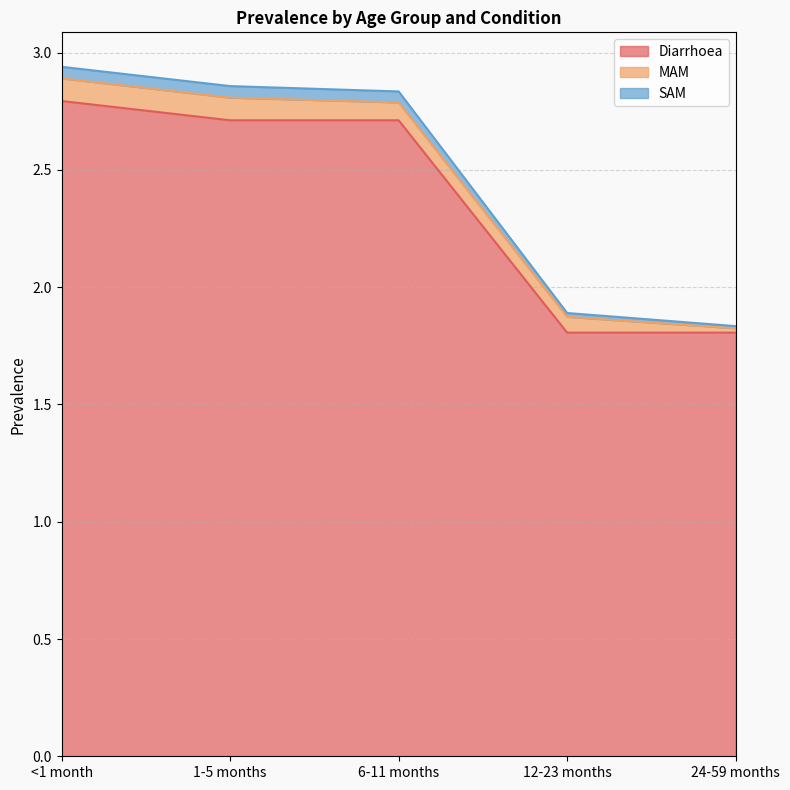

At which label does Diarrhoea reach its peak?

<1 month